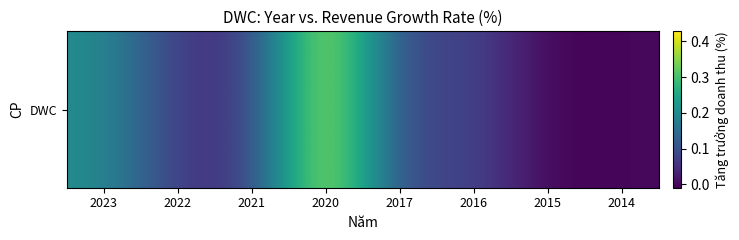

Rank the categories by value from highest to lowest.

2020, 2023, 2016, 2017, 2022, 2021, 2014, 2015